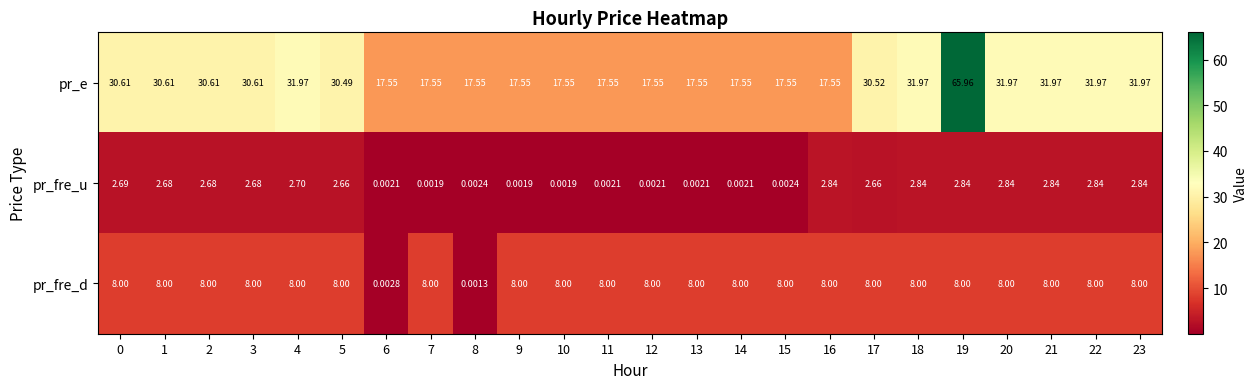

Which series changed the most between 9 and 11?

pr_fre_u